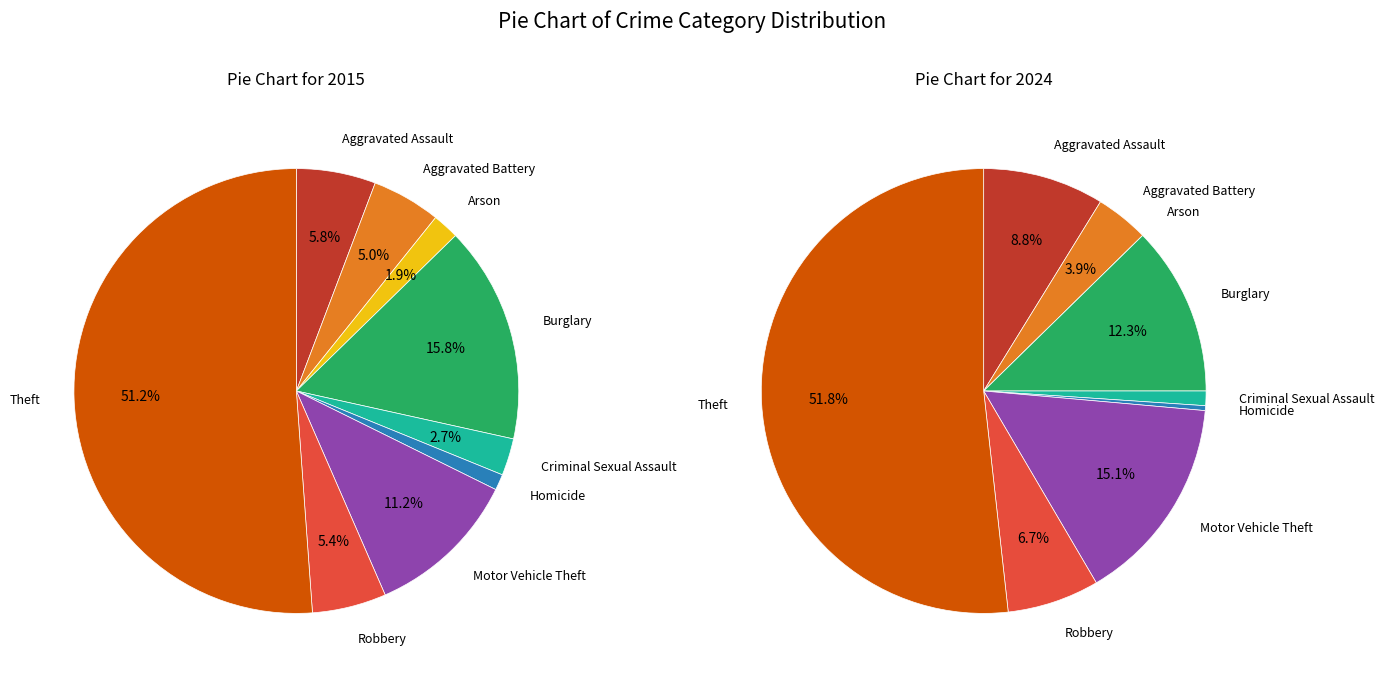

To the nearest percent, what is the combined percentage of 7 and 3?

19%